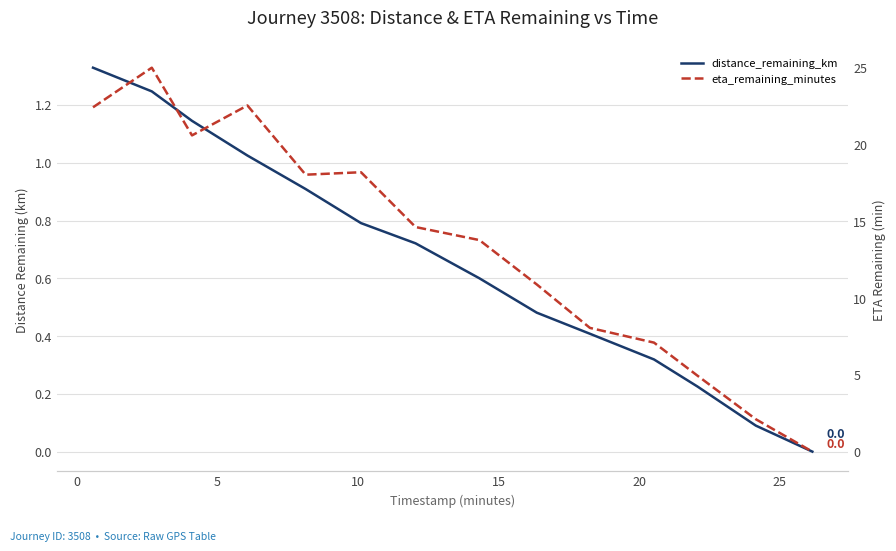

True or false: distance_remaining_km and eta_remaining_minutes intersect in this chart.

False